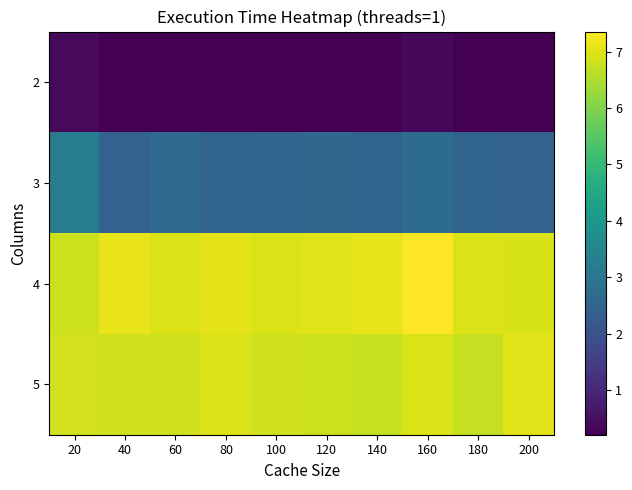

At 200, list the series in order from largest to smallest.

5, 4, 3, 2